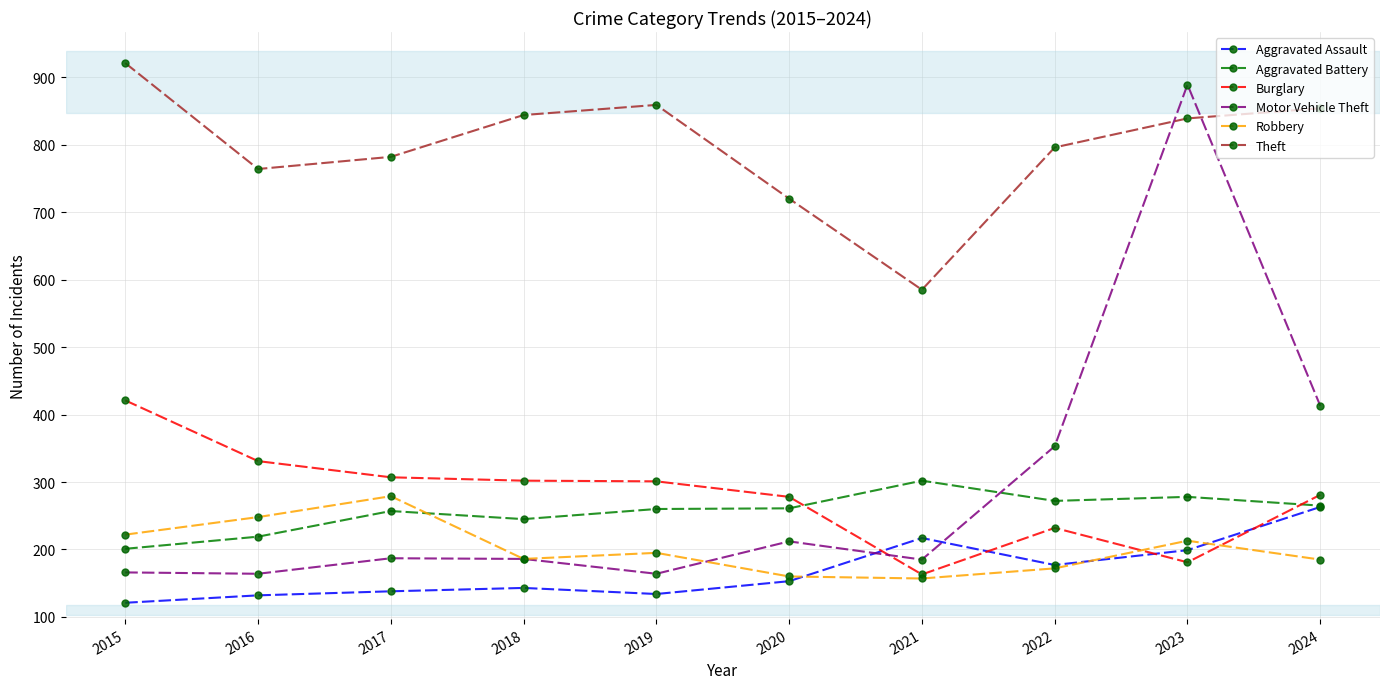

What is the total value across all series at 2021?

1609